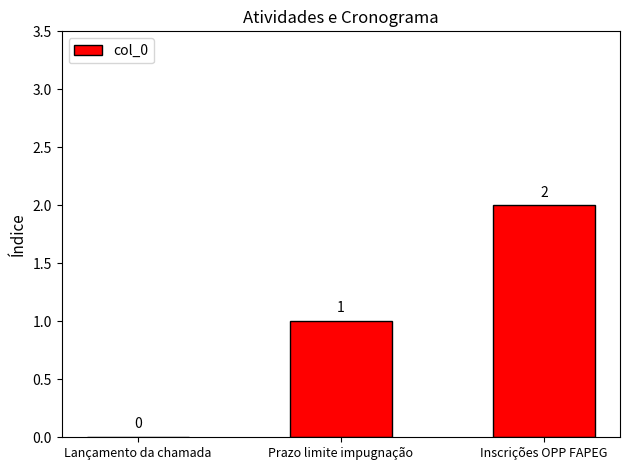

Does the chart contain stacked bars?

No